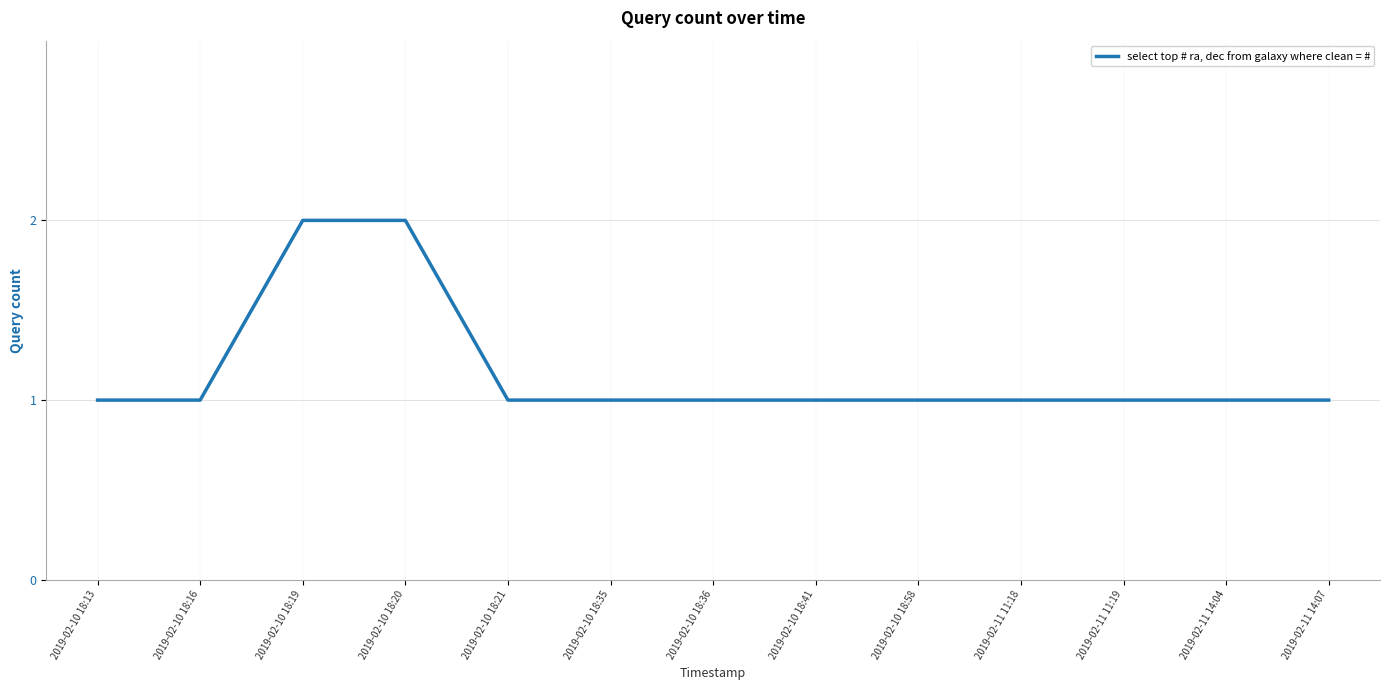

Between 2019-02-11 11:18 and 2019-02-10 18:19, which is larger?

2019-02-10 18:19